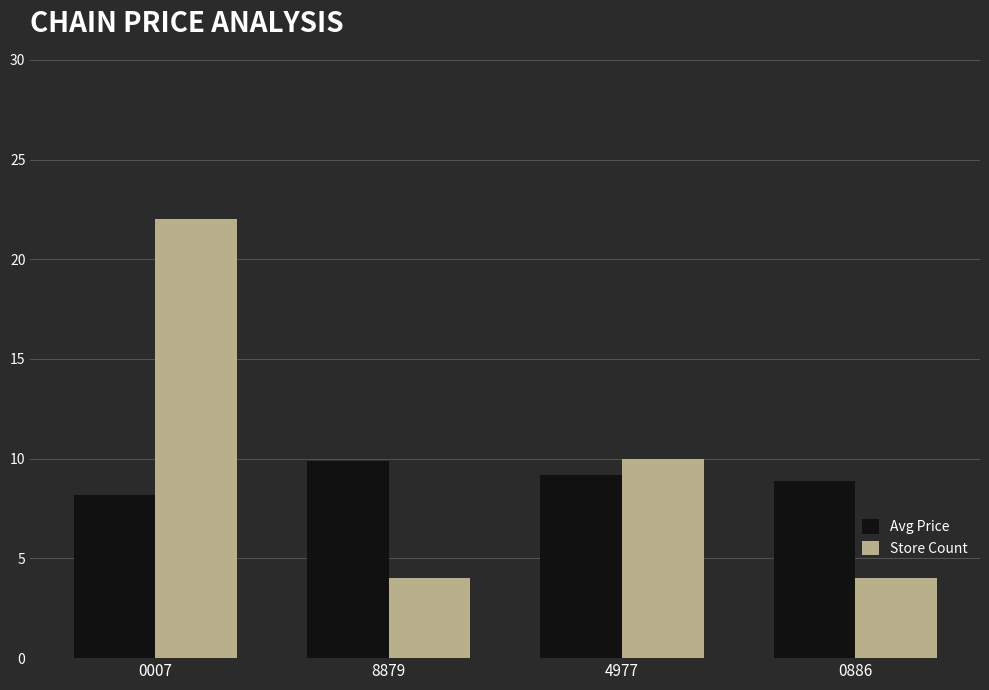

What is the value of the Store Count bar at the 2nd from the left?

4.0